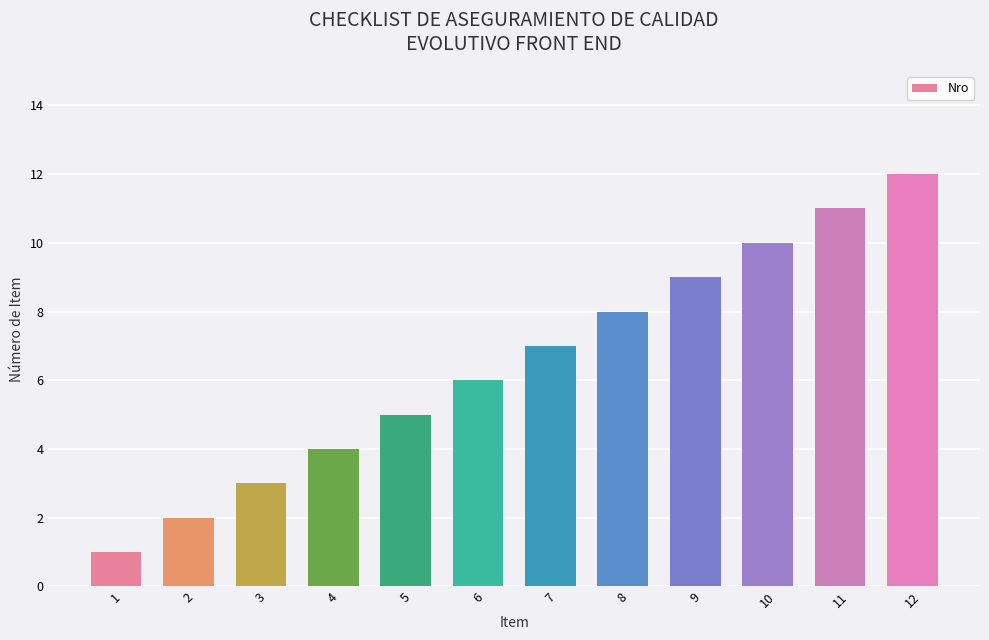

Reading right to left, what are all the values shown in this chart?

12	11	10	9	8	7	6	5	4	3	2	1